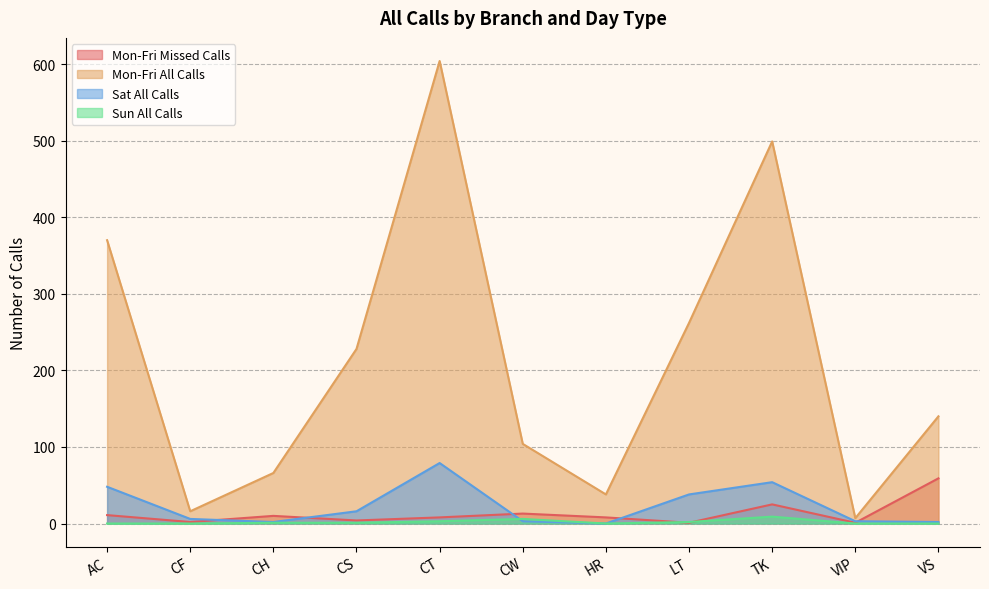

True or false: Sat All Calls and Mon-Fri All Calls cross at least once.

False